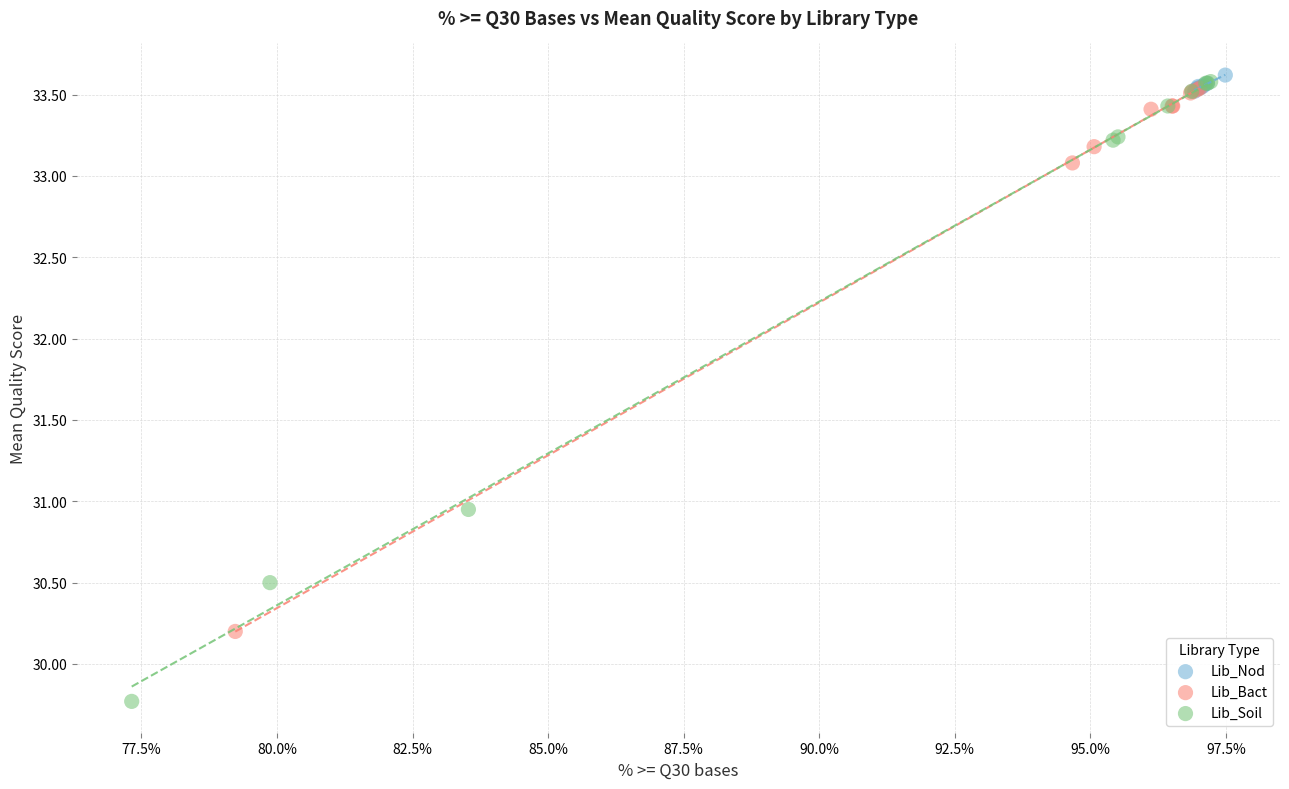

Which series has the largest Y range (max minus min)?

Lib_Soil